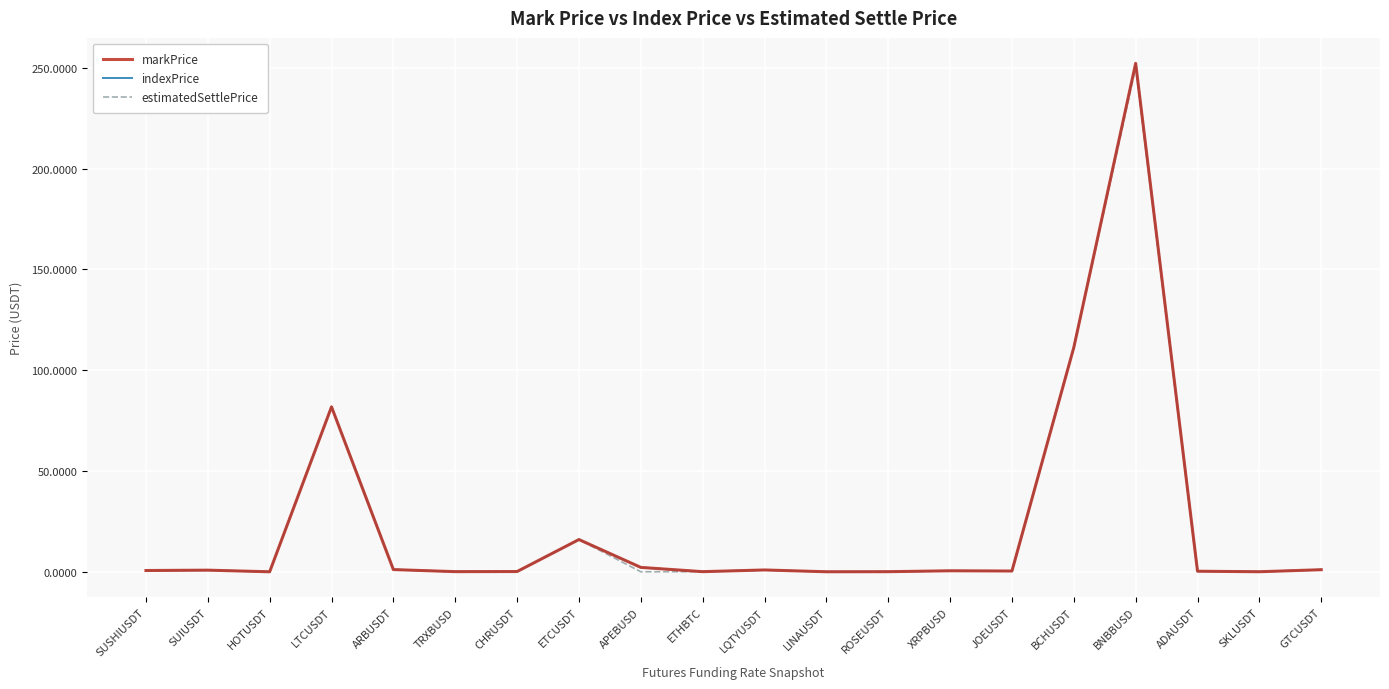

The estimatedSettlePrice series shows 0.8 at SUIUSDT. True or false?

True